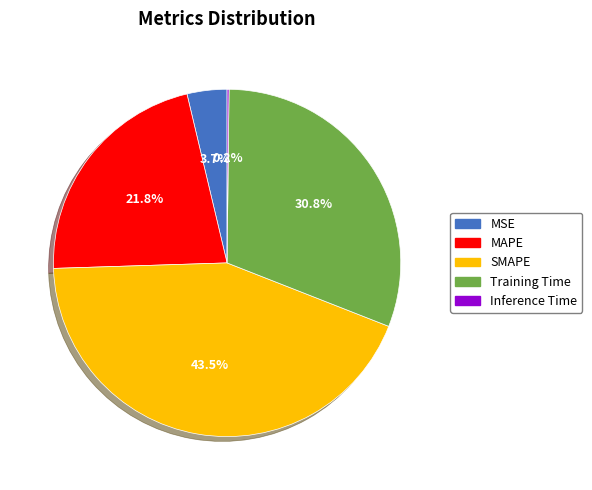

What percentage is NOT represented by MSE?

96.3%